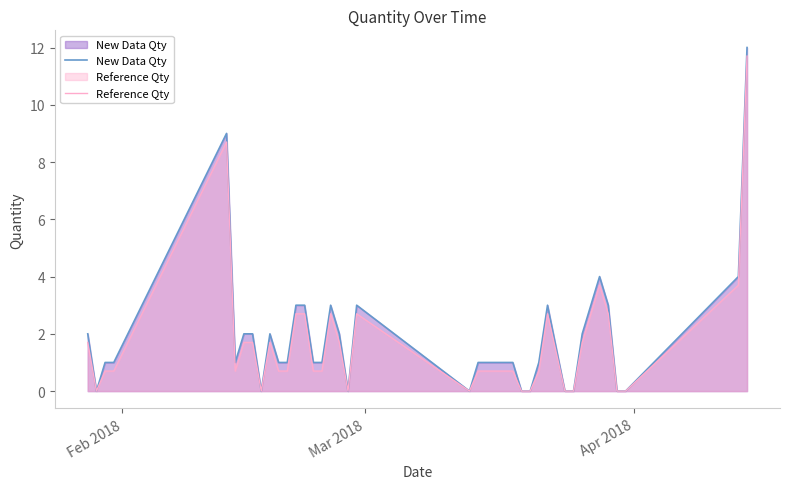

What is the value of the Reference Qty point at the 30th from the left?

2.7